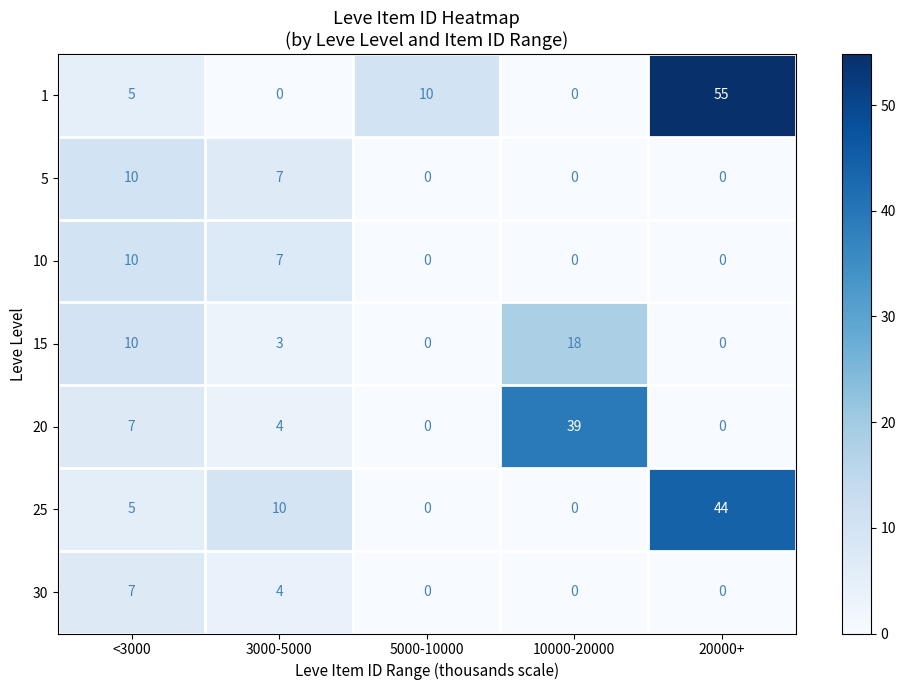

What is the greatest value displayed?

55